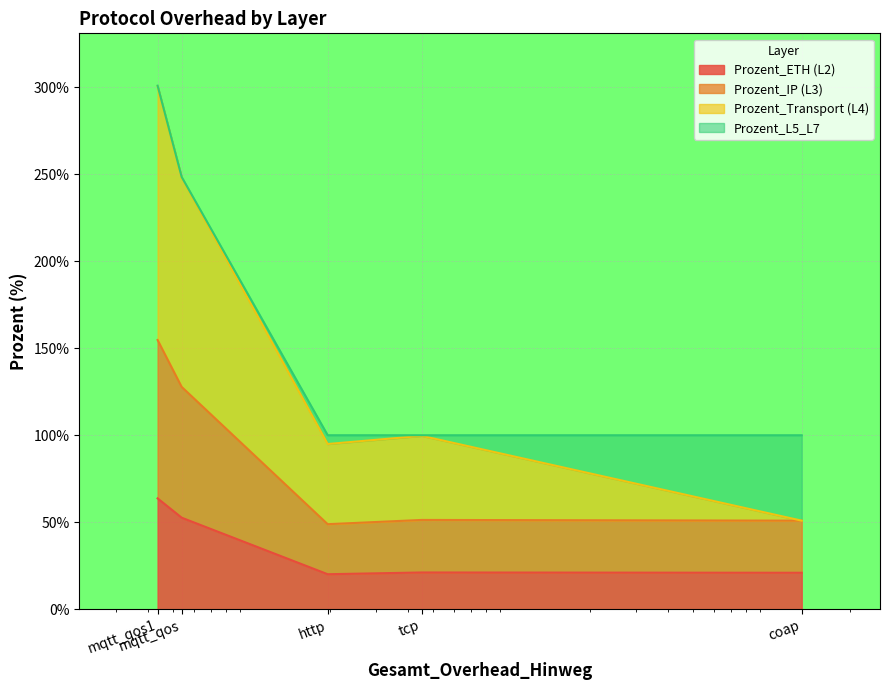

What is the label of the 2nd point from the left?

mqtt_qos